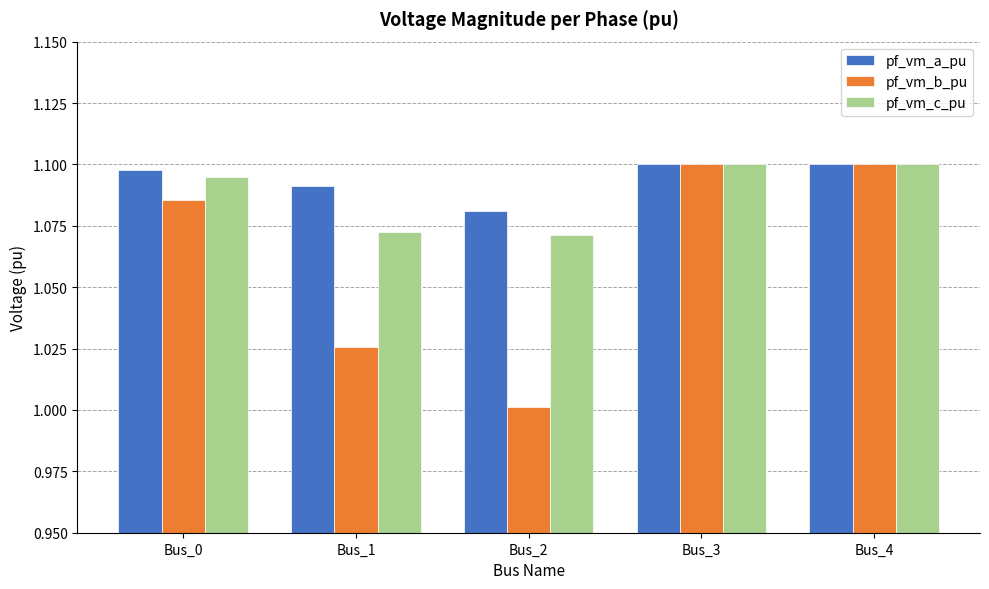

Which category has the lowest value across all series?

Bus_2